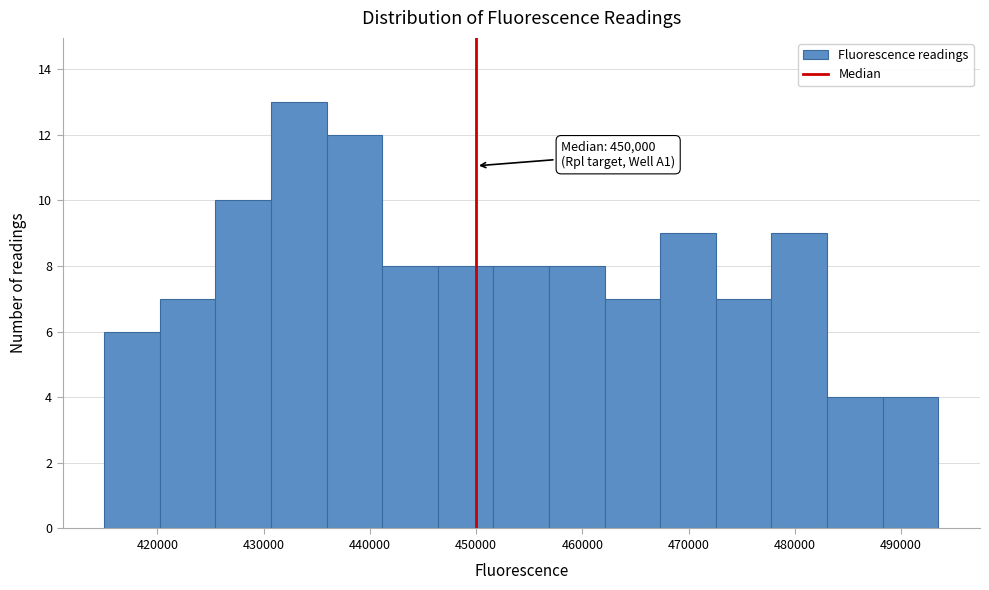

Over which range of the x-axis is the bar tallest?

431000 to 436000